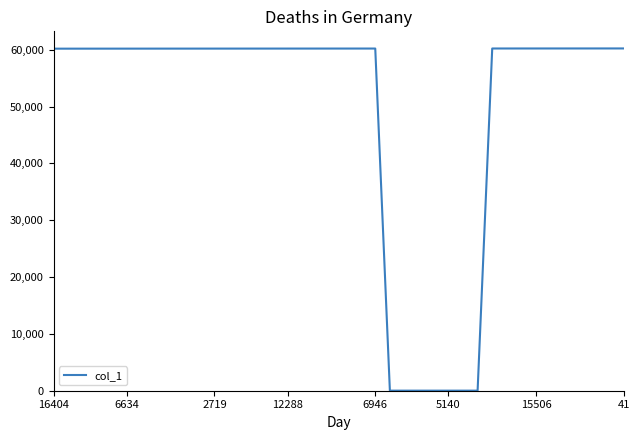

What is the maximum value shown in the chart?

60224